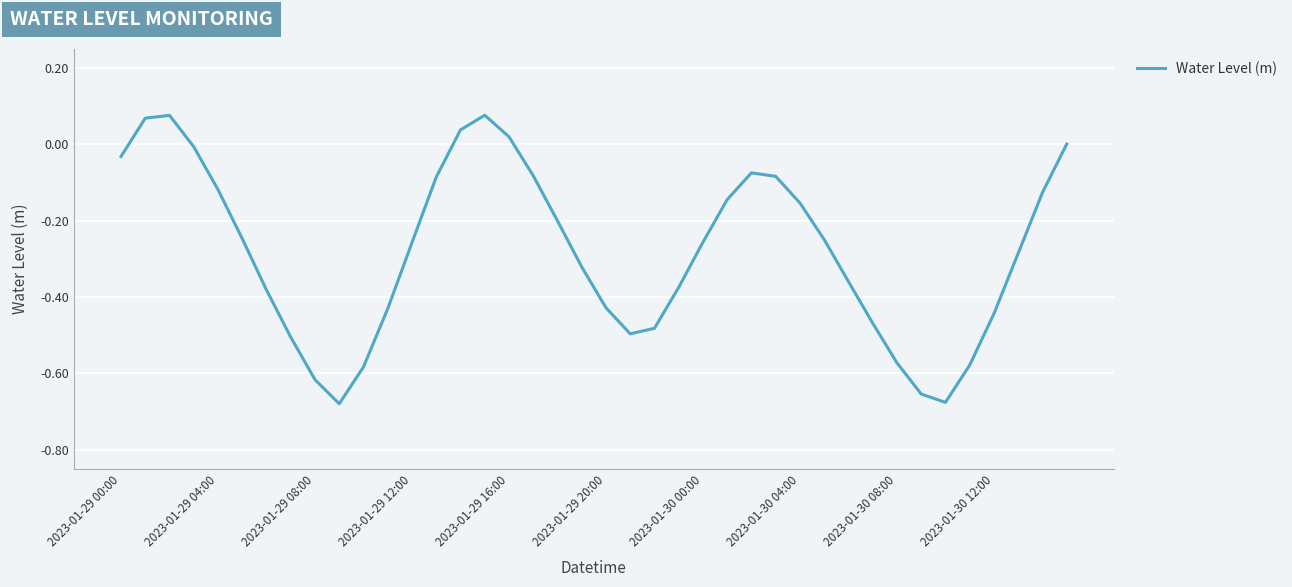

What is the average value?

-0.3